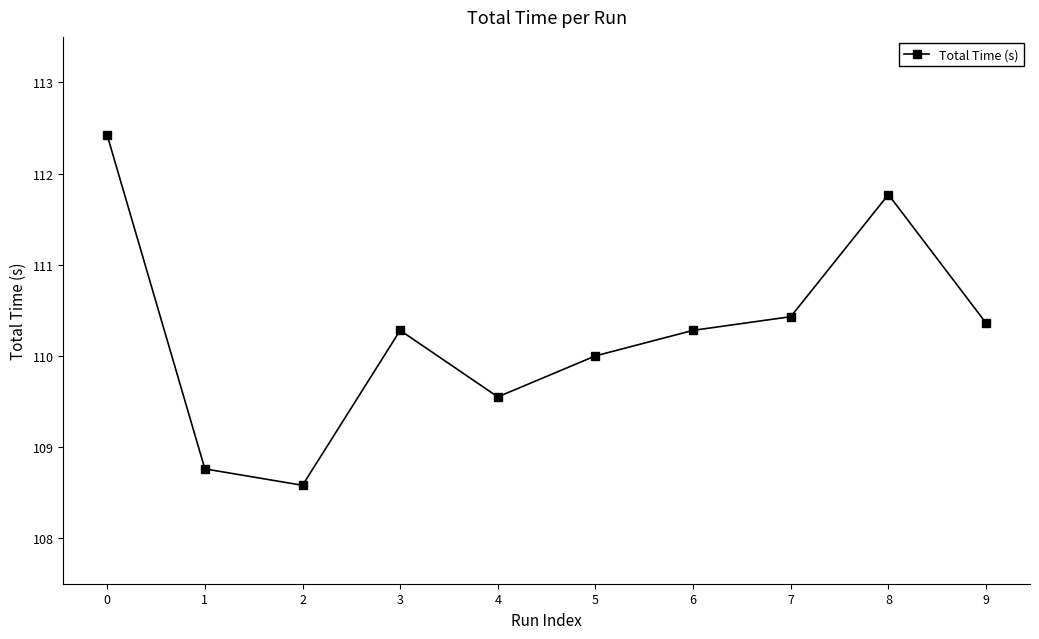

What is the sum of the values at 1 and 5?

218.8